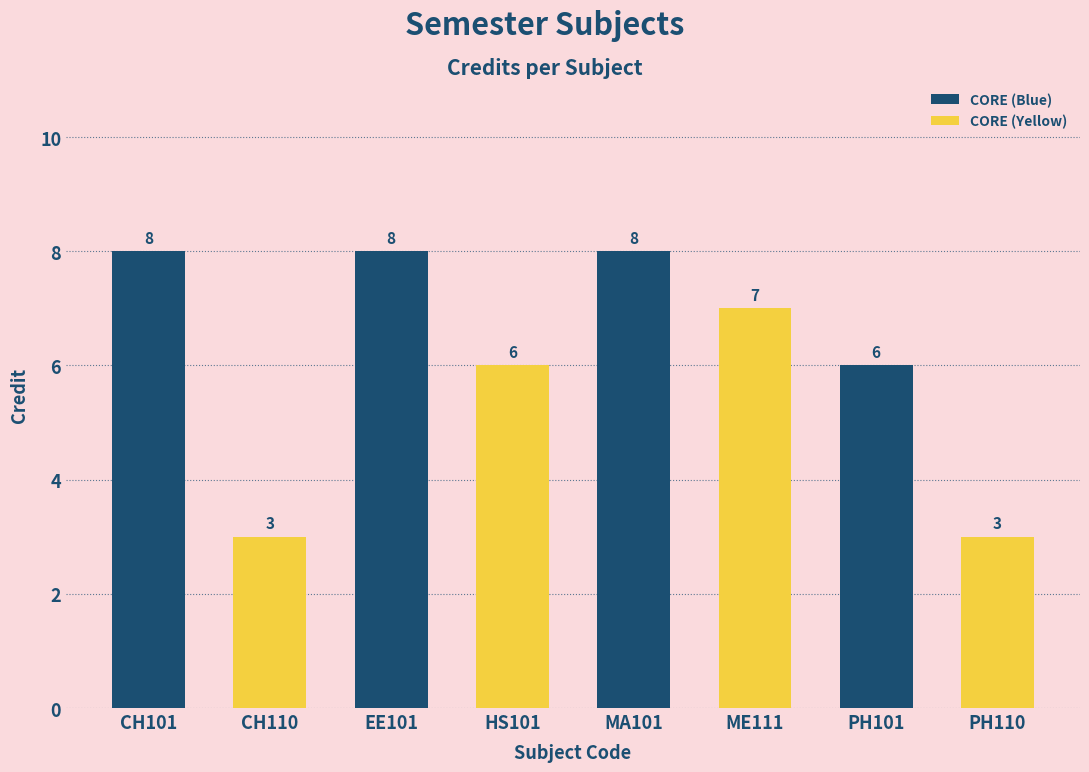

Where does the data first go above 7?

CH101